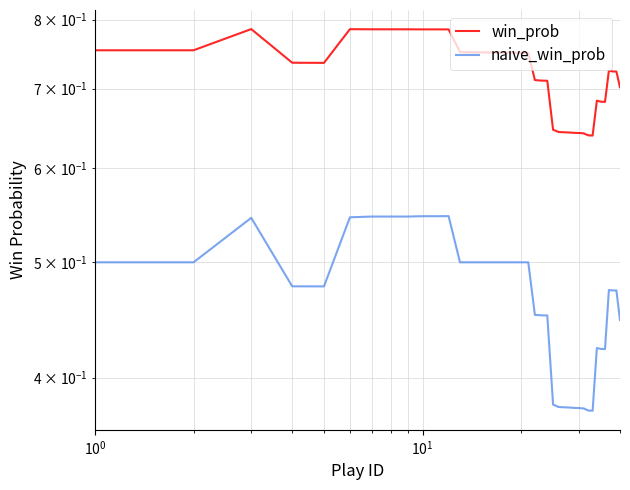

What is the average value of the naive_win_prob series?

0.5